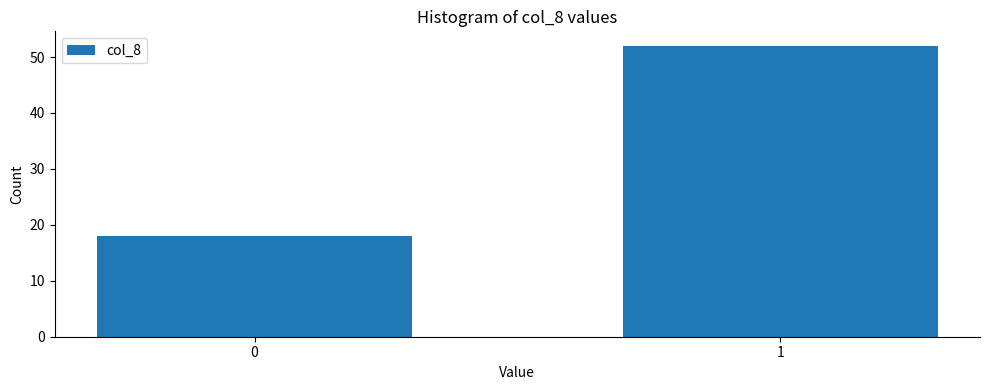

Reading right to left, transcribe all the data shown in this chart.

52	18